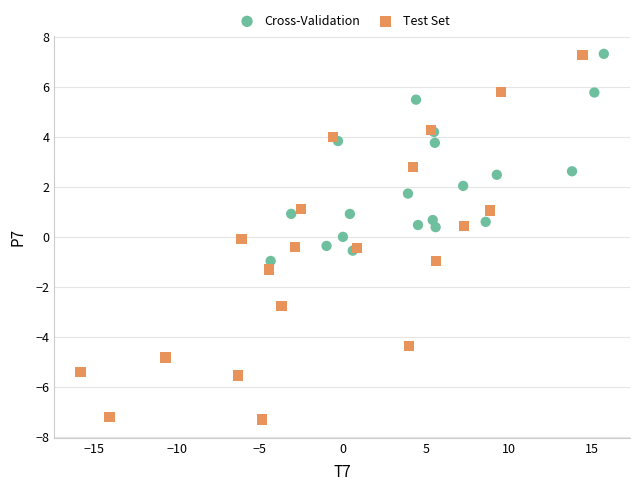

Which series has the widest spread of Y values?

Test Set